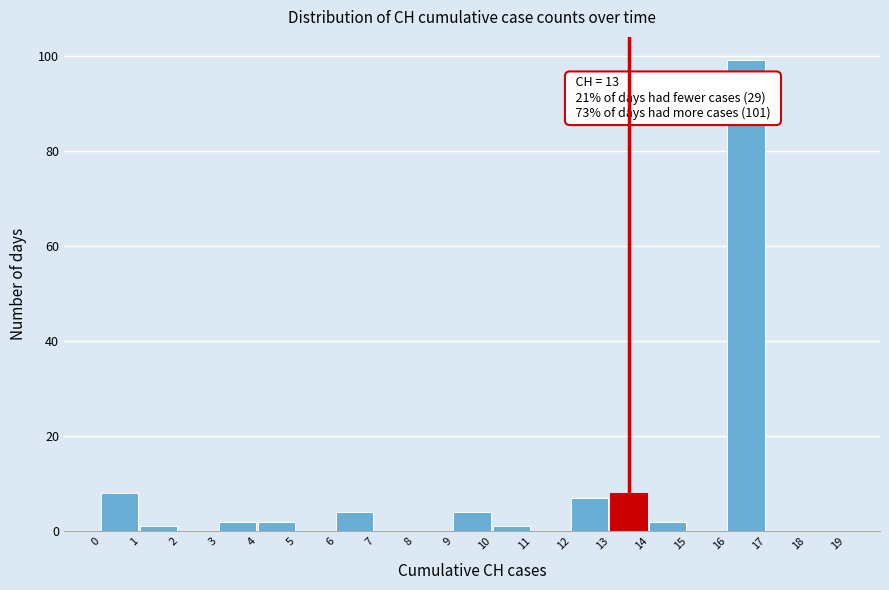

Which range on the x-axis has the tallest bar?

16 to 17